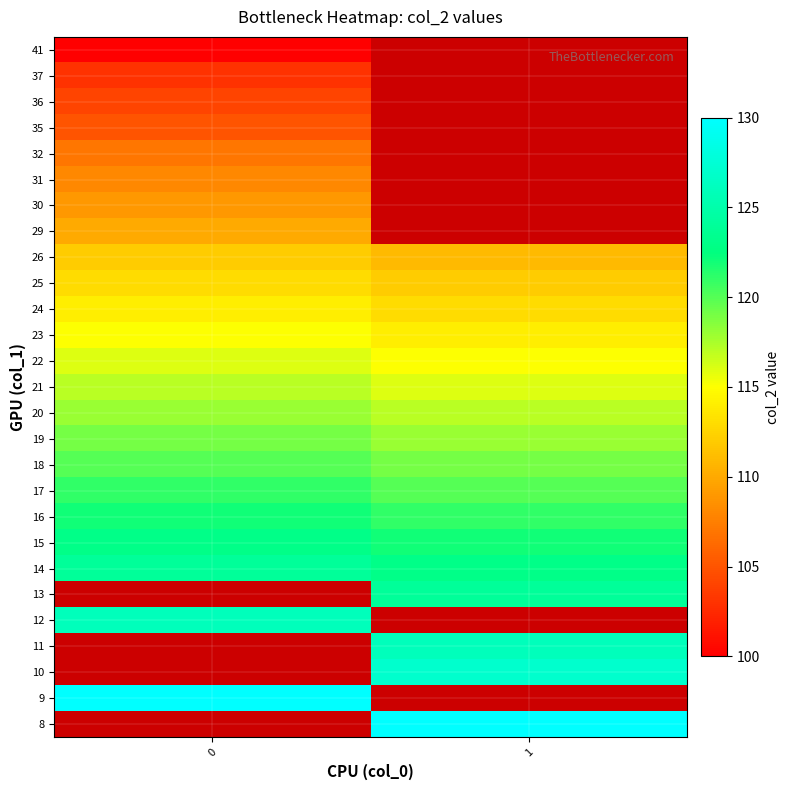

The value of row_18 at 1 is 111.0. True or false?

True